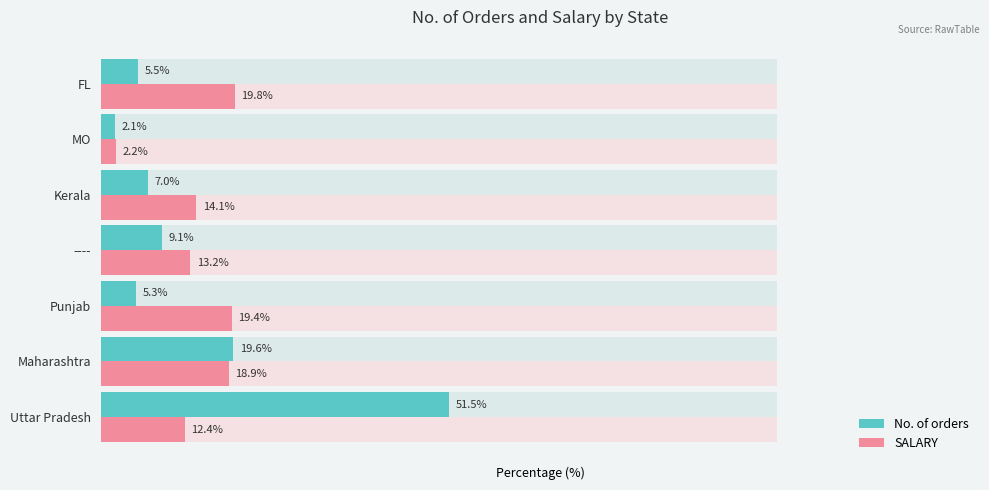

List the labels in order of No. of orders value, largest first.

Uttar Pradesh, Maharashtra, ----, Kerala, FL, Punjab, MO